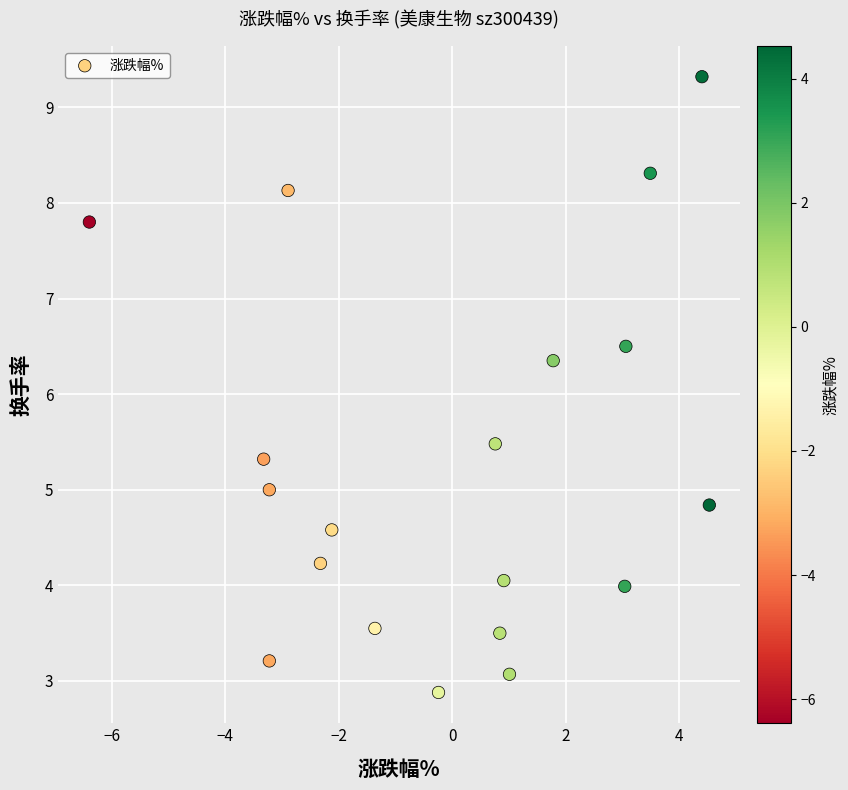

What is the range of Y values (max minus min)?

6.4